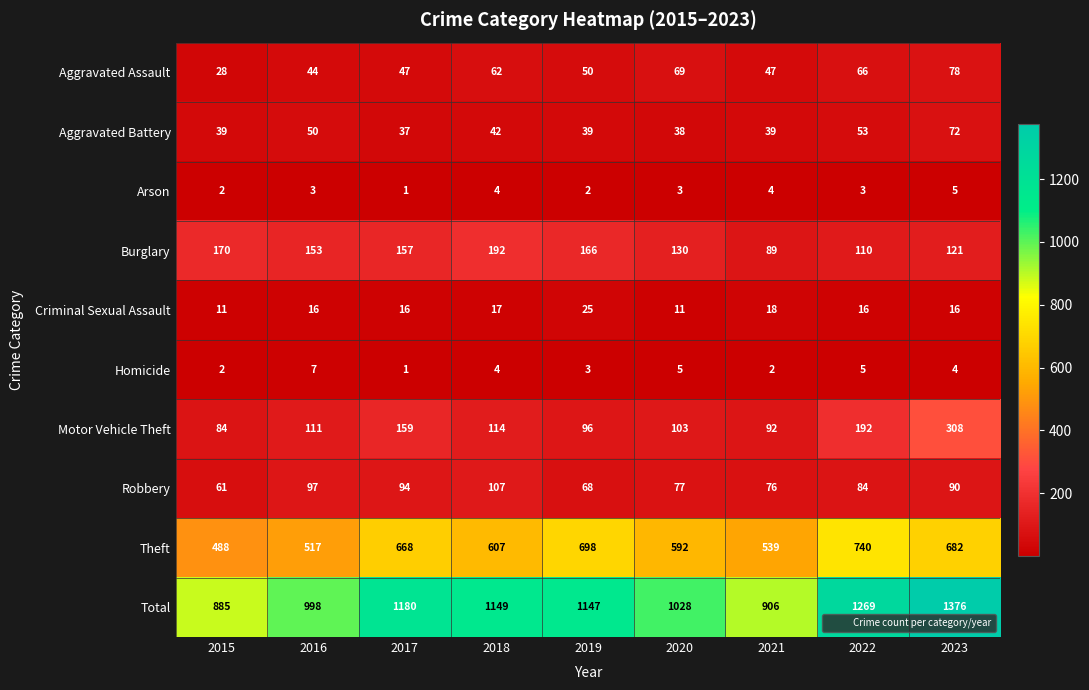

What is the difference between the maximum and minimum values in the Homicide series?

6